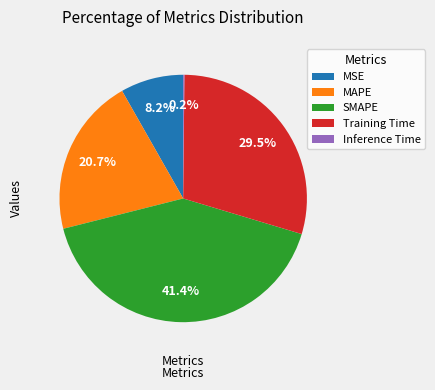

Which slice is the largest?

SMAPE